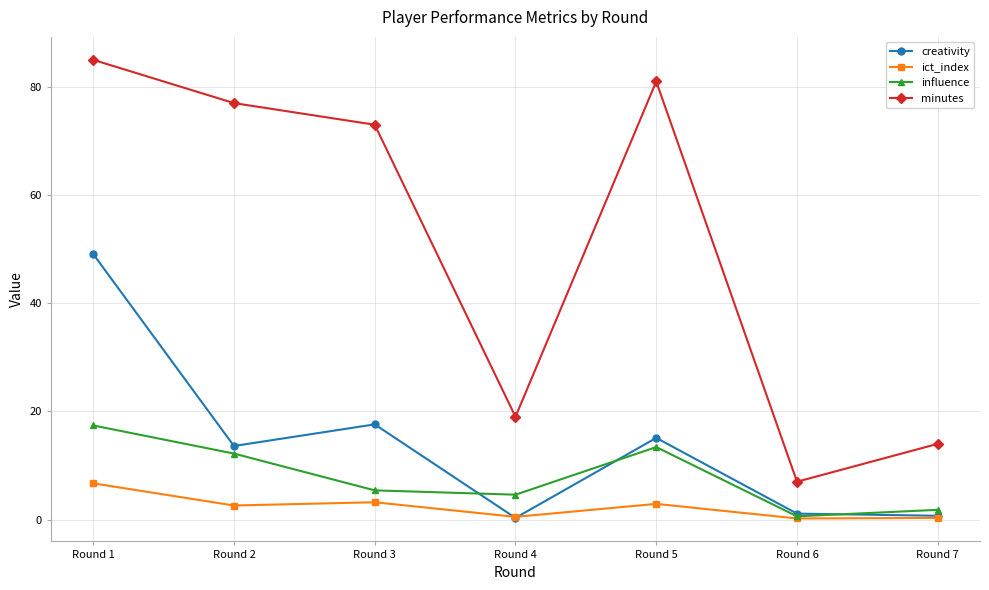

List the labels in order of minutes value, smallest first.

Round 6, Round 7, Round 4, Round 3, Round 2, Round 5, Round 1